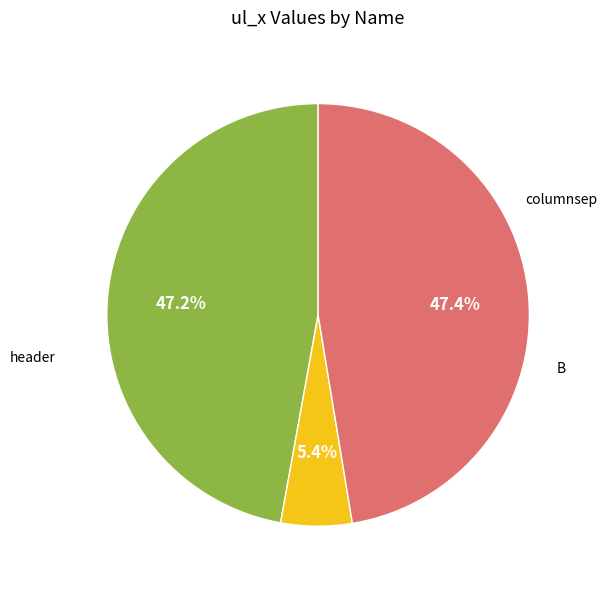

Does any single category account for the majority?

No